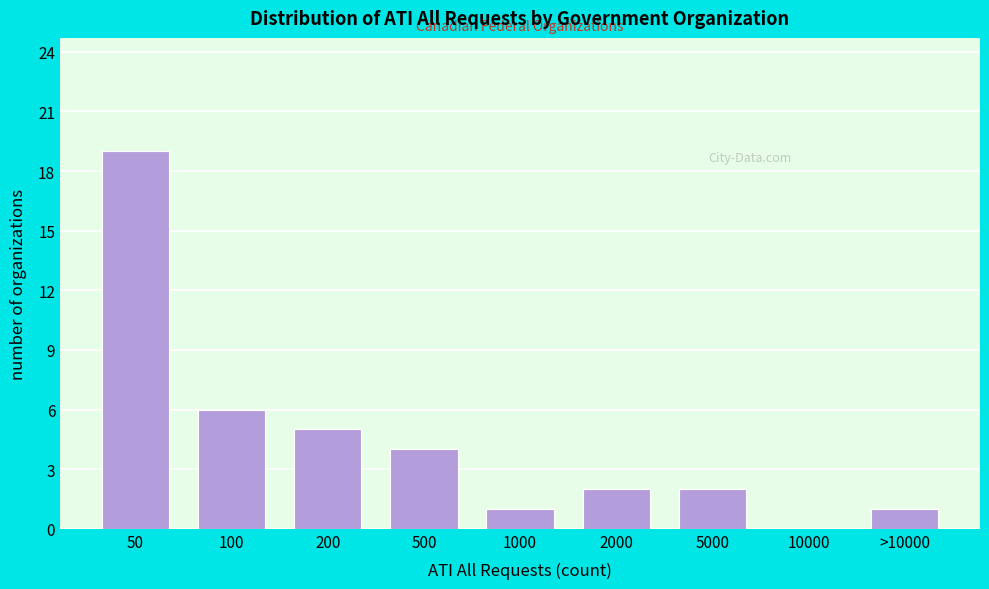

Reading right to left, what are all the values shown in this chart?

>10000=1	10000=0	5000=2	2000=2	1000=1	500=4	200=5	100=6	50=19